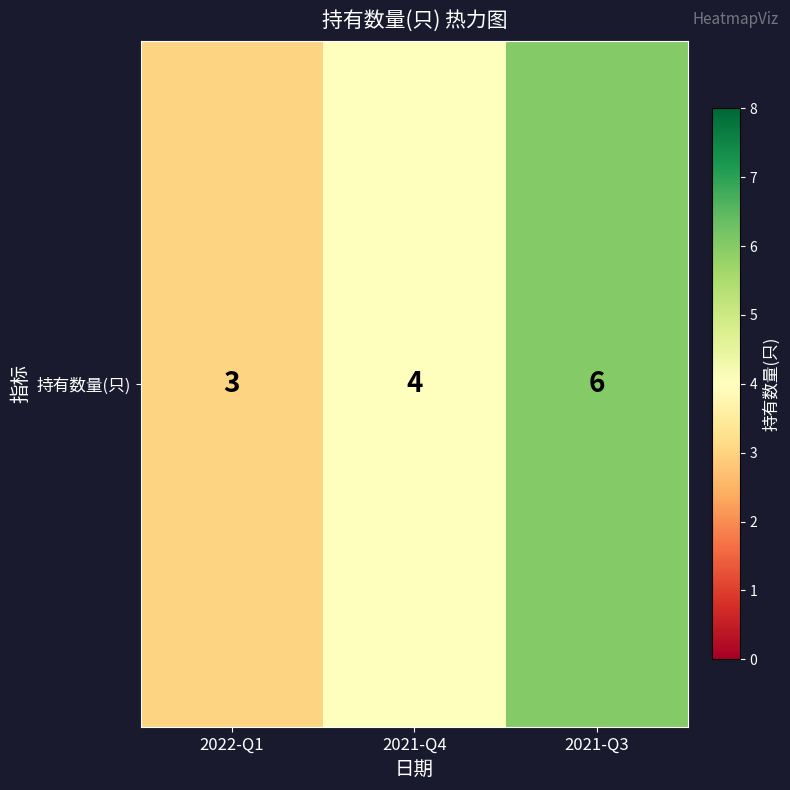

Which category has the lowest value across all series?

2022-Q1